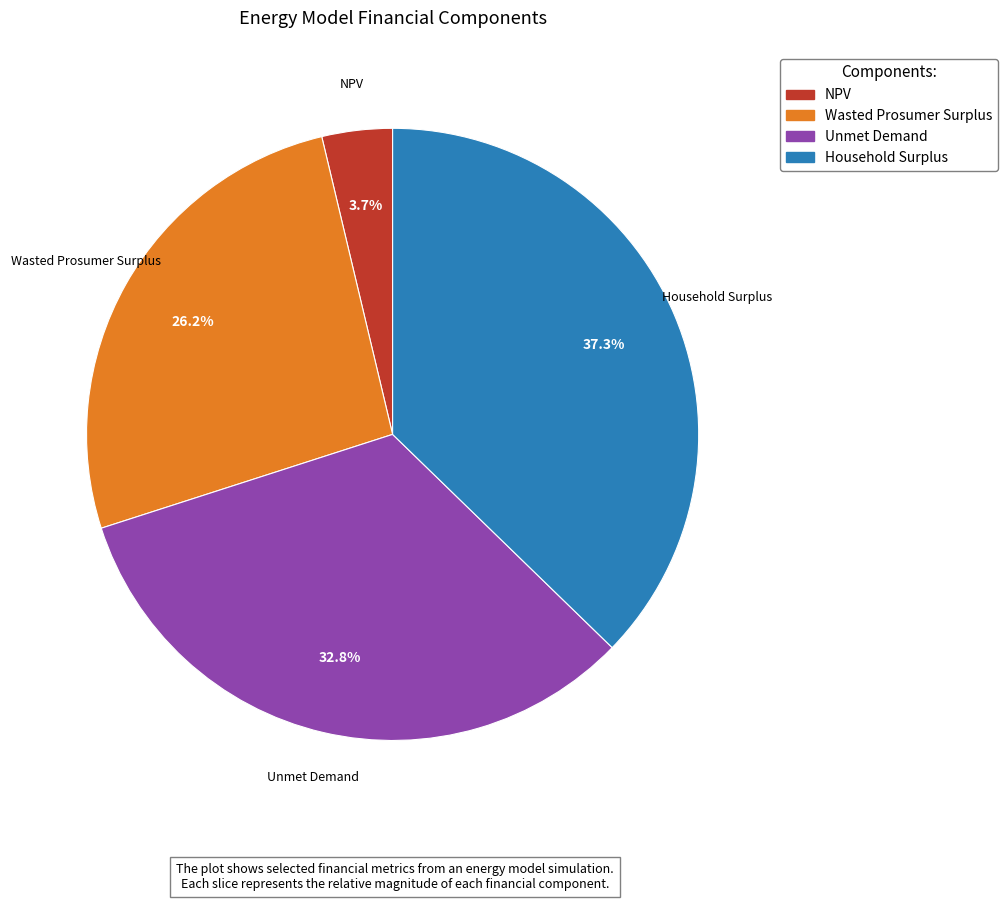

Which has a higher value, Household Surplus or NPV?

Household Surplus